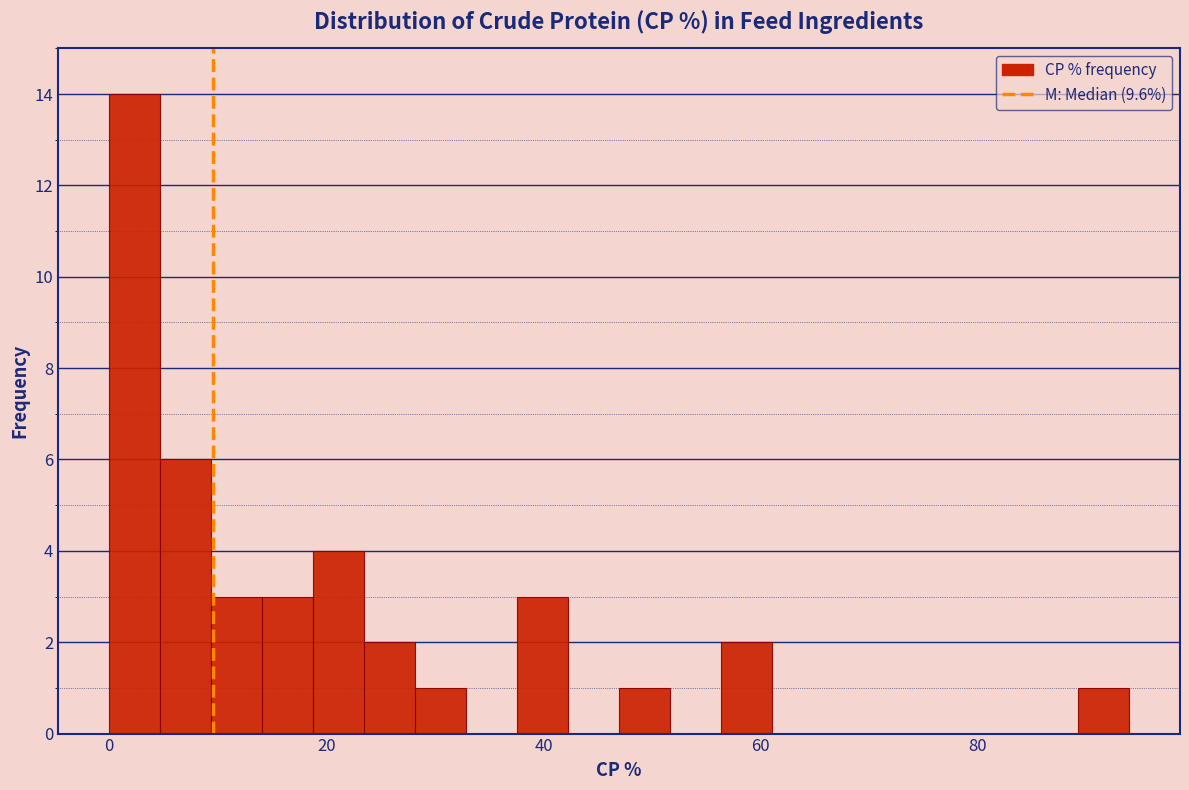

Read against the x-axis, roughly where is the centre of the tallest bar?

2